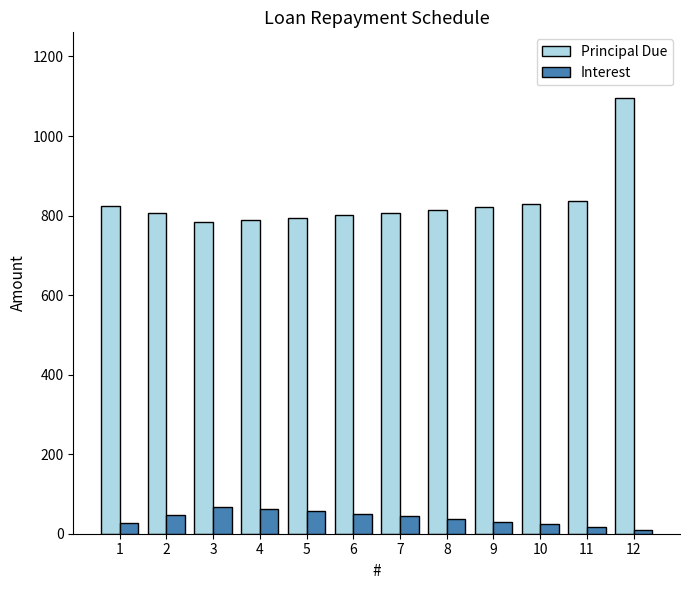

What is the sum of all Interest values?

469.3